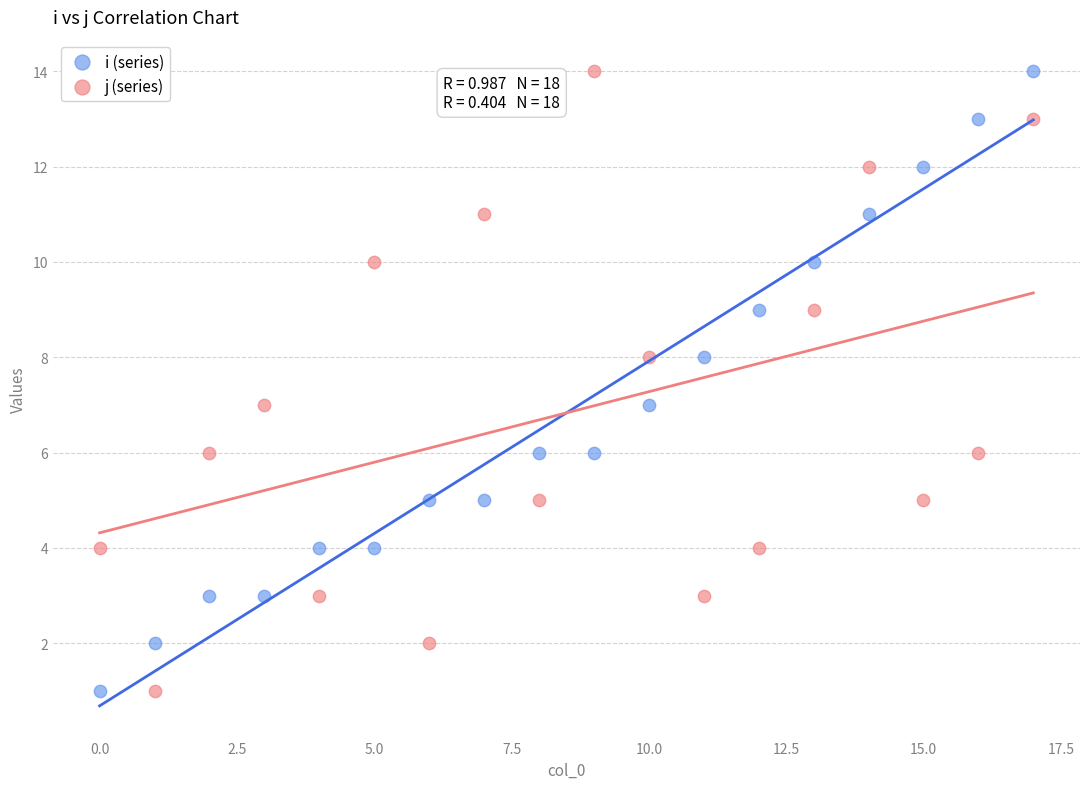

Across all data points, what is the range of Y values (max minus min)?

13